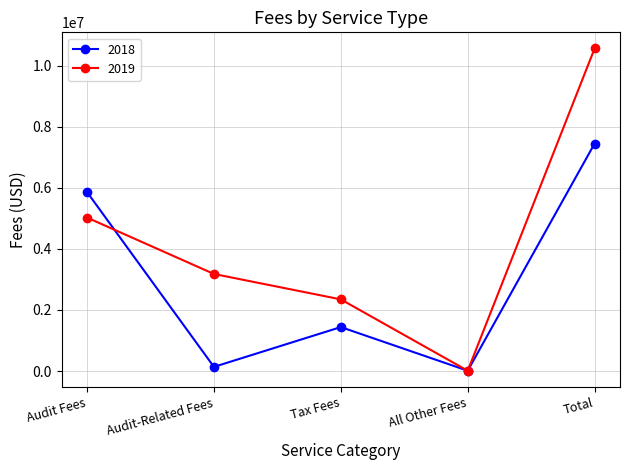

The 2019 series shows 8880868 at Audit Fees. True or false?

False